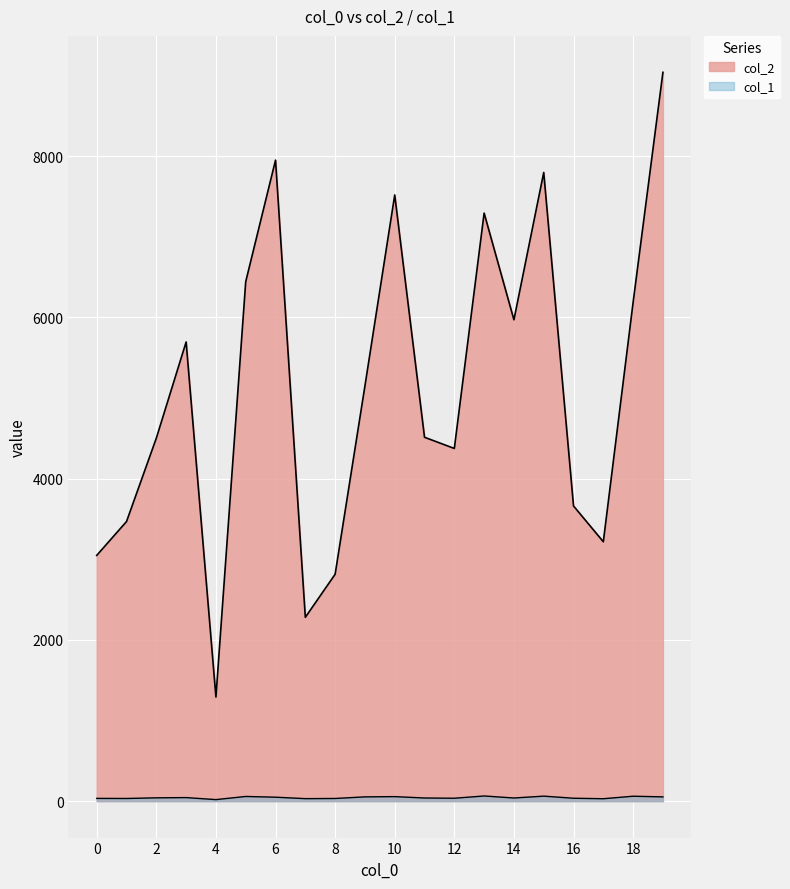

What is the sum of the col_2 values at 11 and 8?

7327